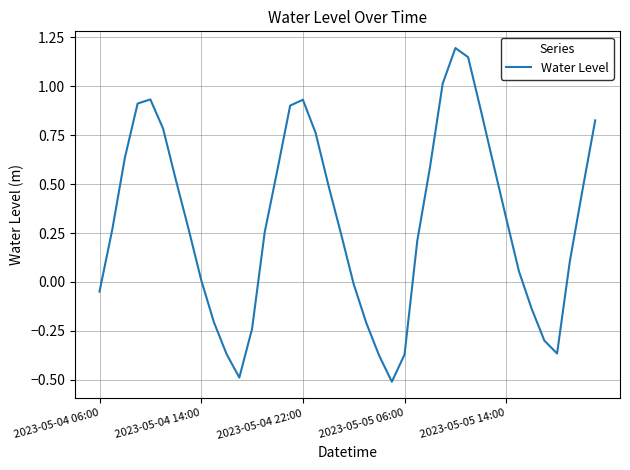

How many values are above zero?

27